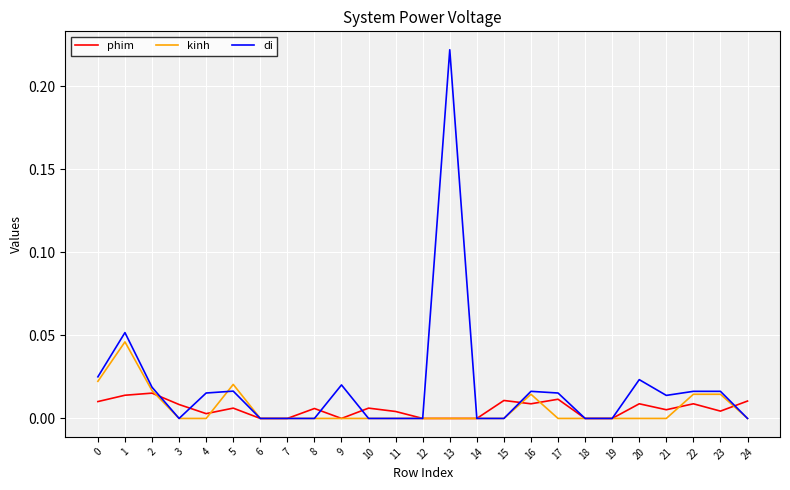

The phim series shows 0.0 at 1. True or false?

True